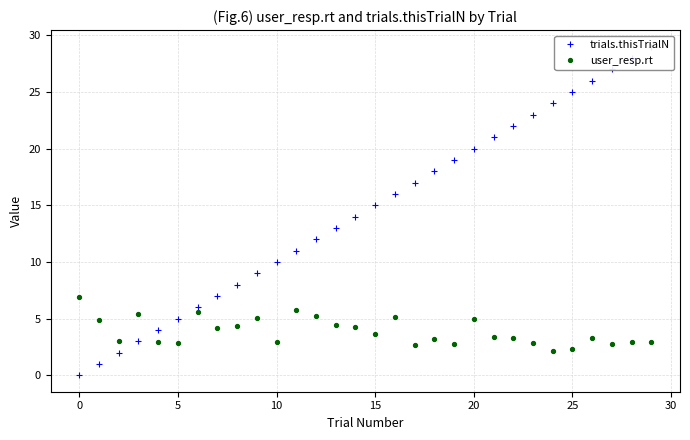

Is this an area chart (filled region under the line)?

No